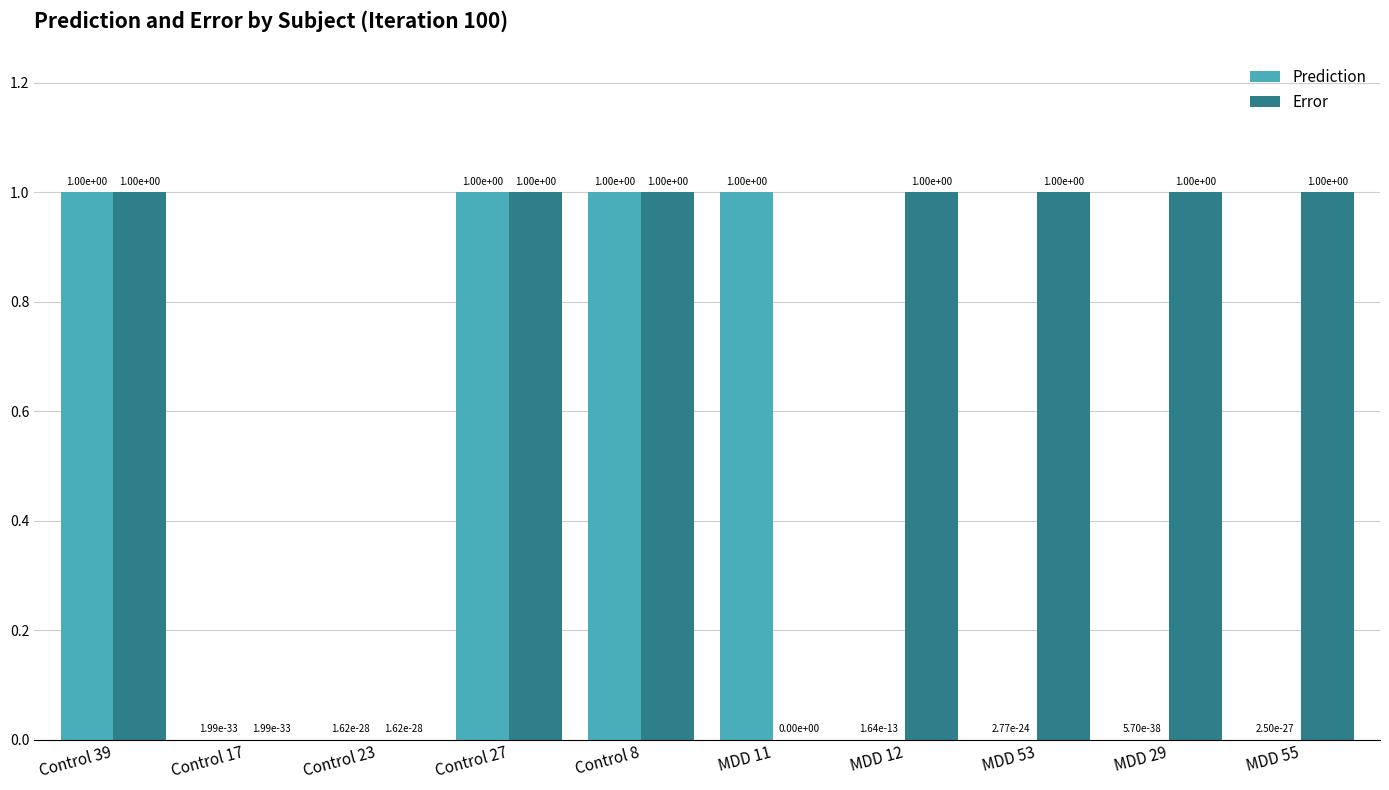

What is the sum of all Error values?

7.0